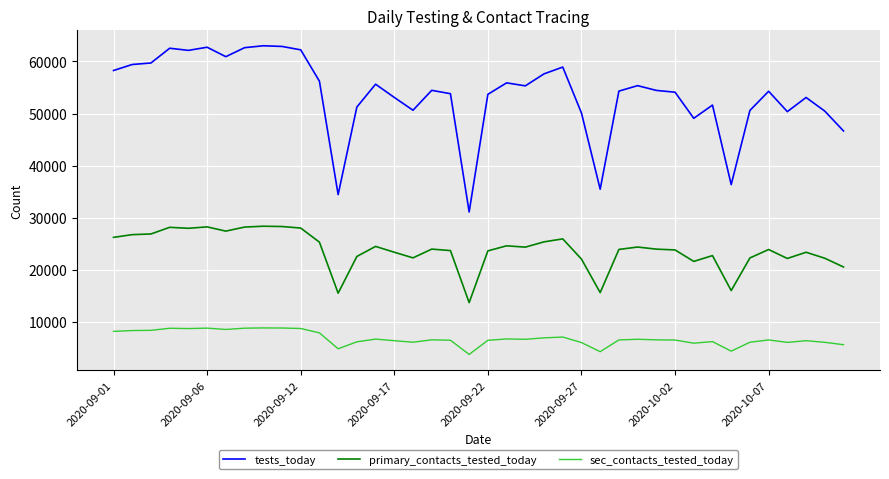

What is the maximum value for sec_contacts_tested_today?

8822